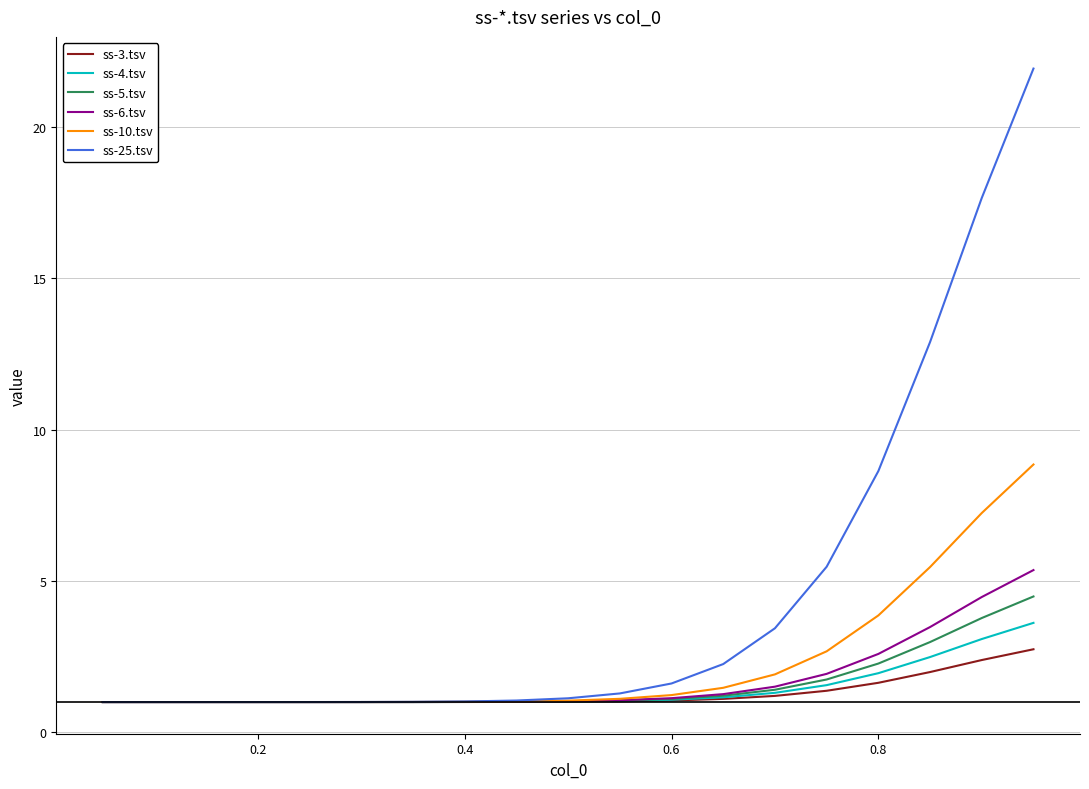

Which series has the widest spread of values?

ss-25.tsv